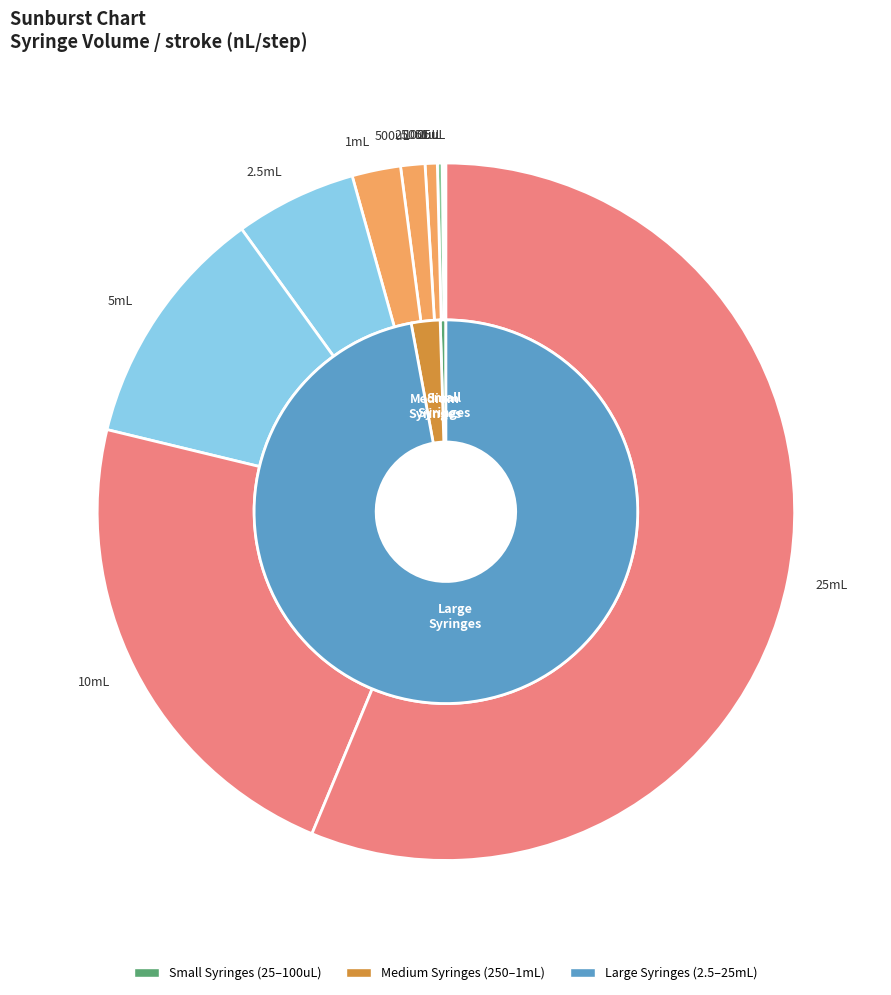

Which category has the biggest portion of the pie?

25mL